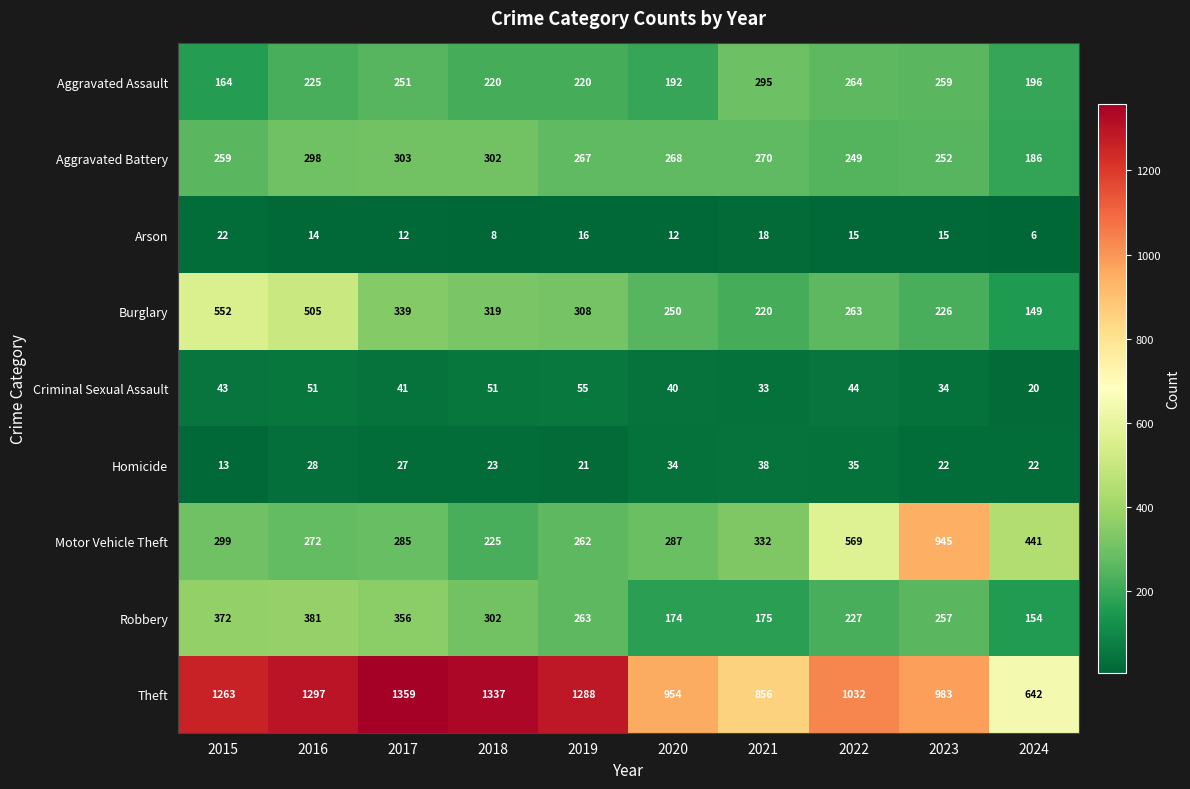

Is it true that Theft equals 1420 at 2022?

False